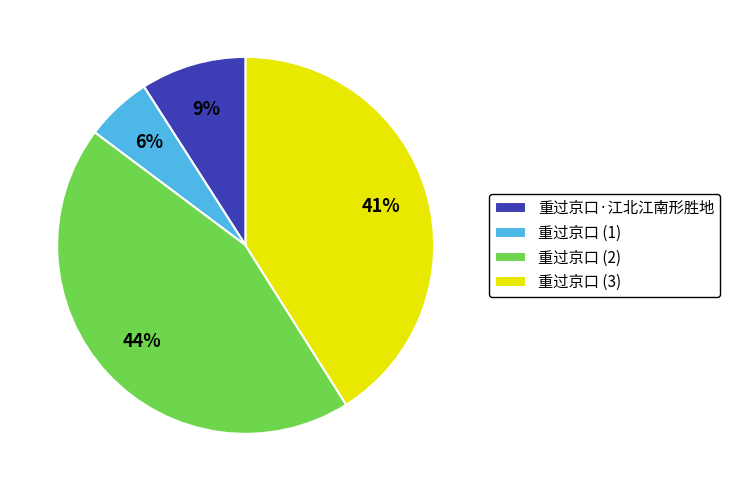

Combined, do 重过京口 (3) and 重过京口 (2) account for over 50%?

Yes